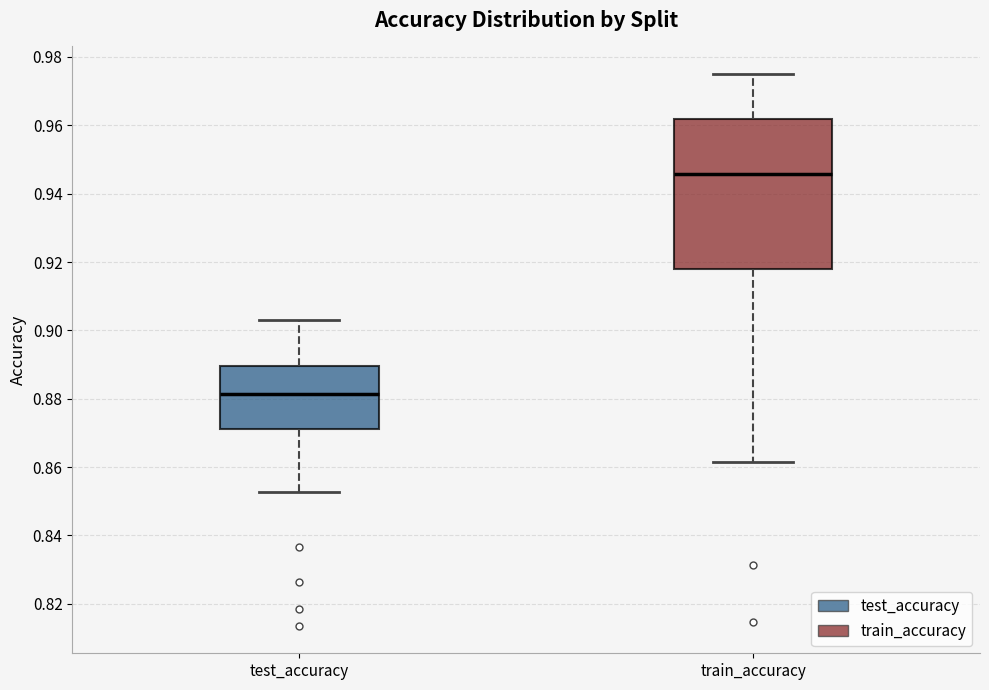

Reading left to right, transcribe this box plot: for each box, give where its median line is, the range the box spans, and where its two whiskers end, as read against the y-axis. The values are not printed on the chart, so give them approximately, as read against the axis.

test_accuracy: median 0.882, box 0.872 to 0.890, whiskers 0.852 to 0.902
train_accuracy: median 0.946, box 0.918 to 0.962, whiskers 0.862 to 0.974